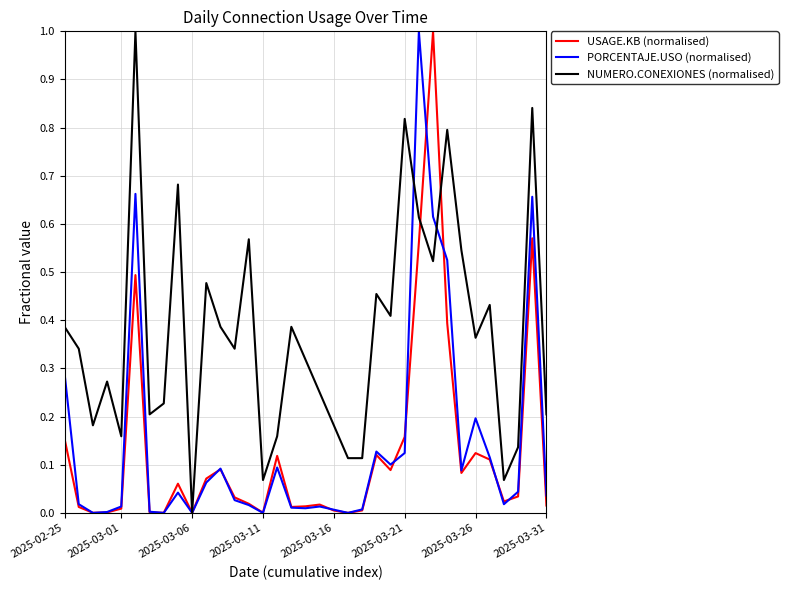

Which series has the largest total across all categories?

NUMERO.CONEXIONES (normalised)